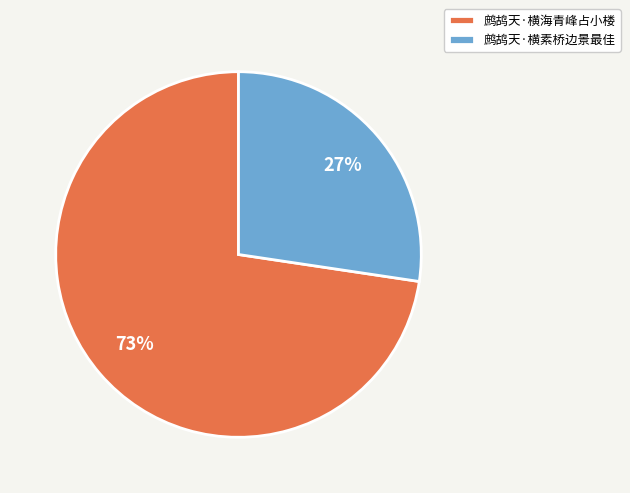

The 鹧鸪天·横海青峰占小楼 slice represents 73% of the pie. True or false?

True